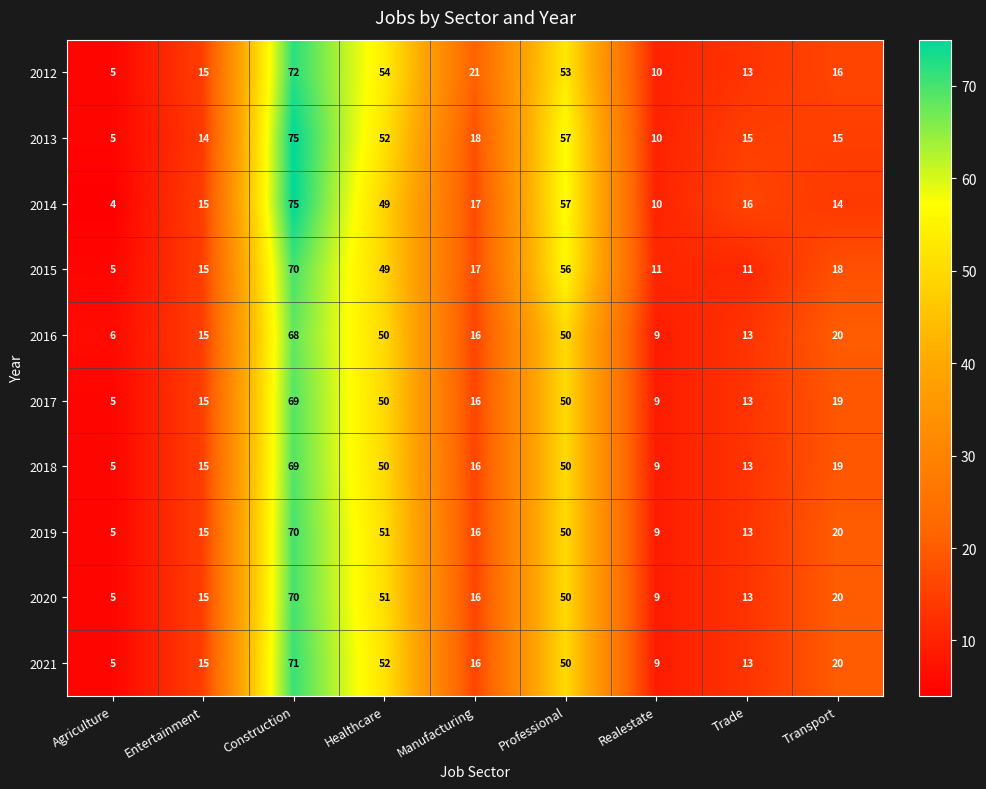

Which series changed the most between Professional and Transport?

2014